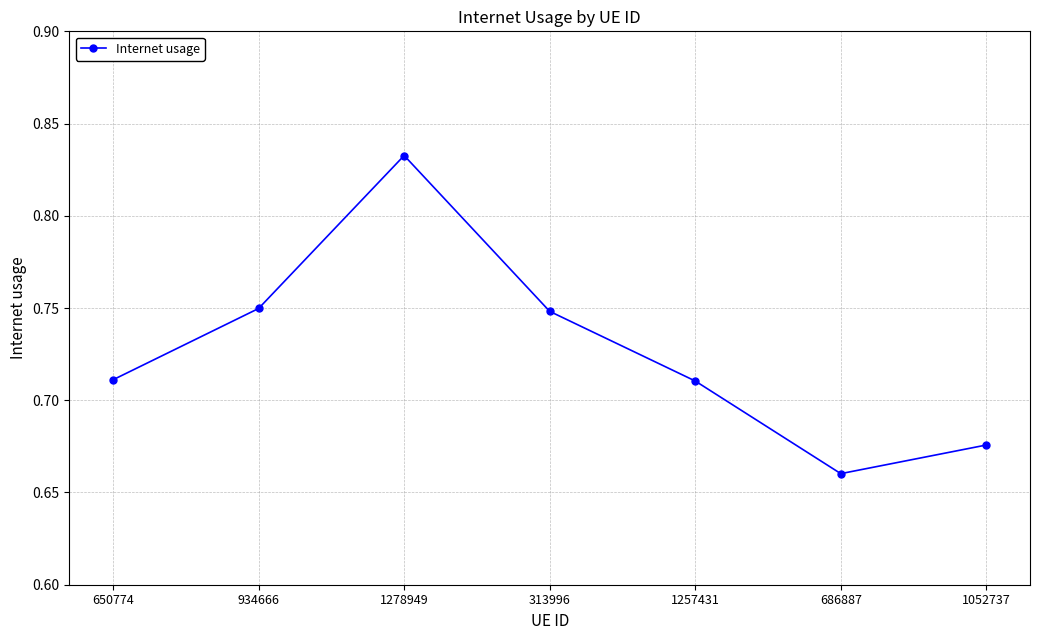

Between 1052737 and 1257431, which is larger?

1257431